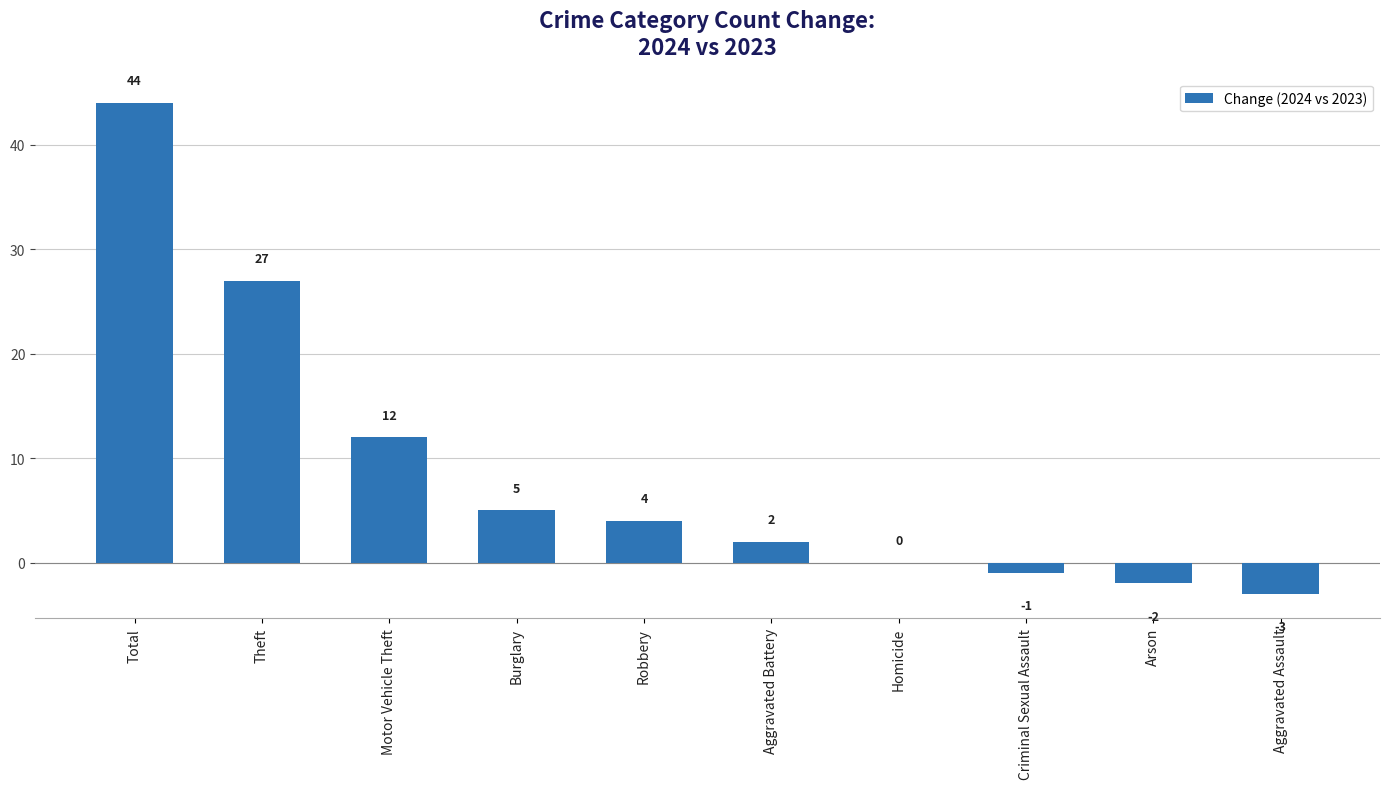

Which has a higher value, Aggravated Assault or Theft?

Theft